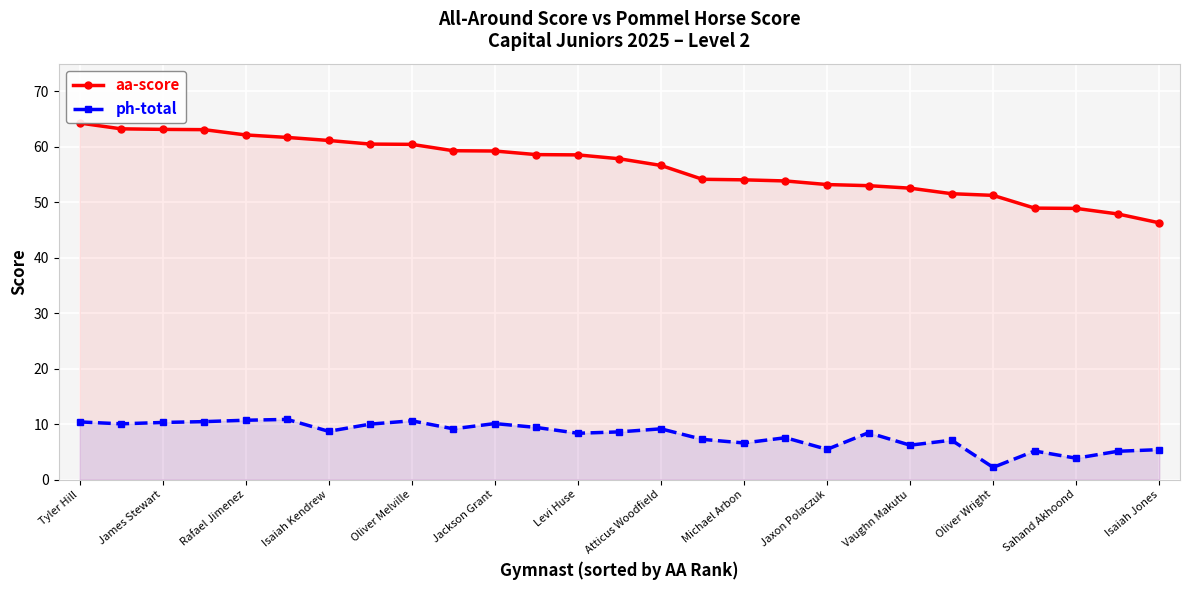

What is the approximate value of ph-total at Jackson Grant?

10.1